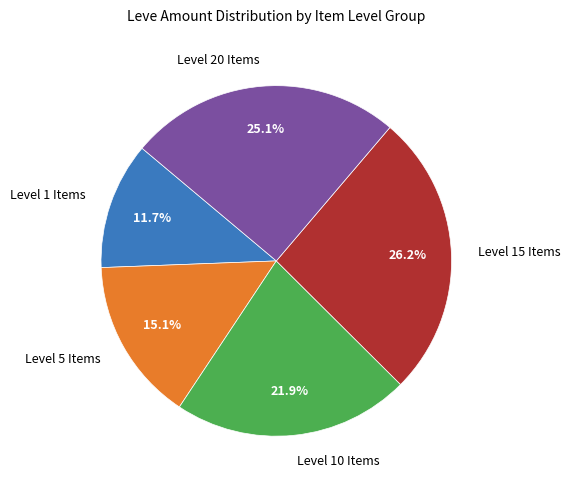

Approximately how many times larger is the value at Level 10 Items compared to Level 15 Items?

0.8